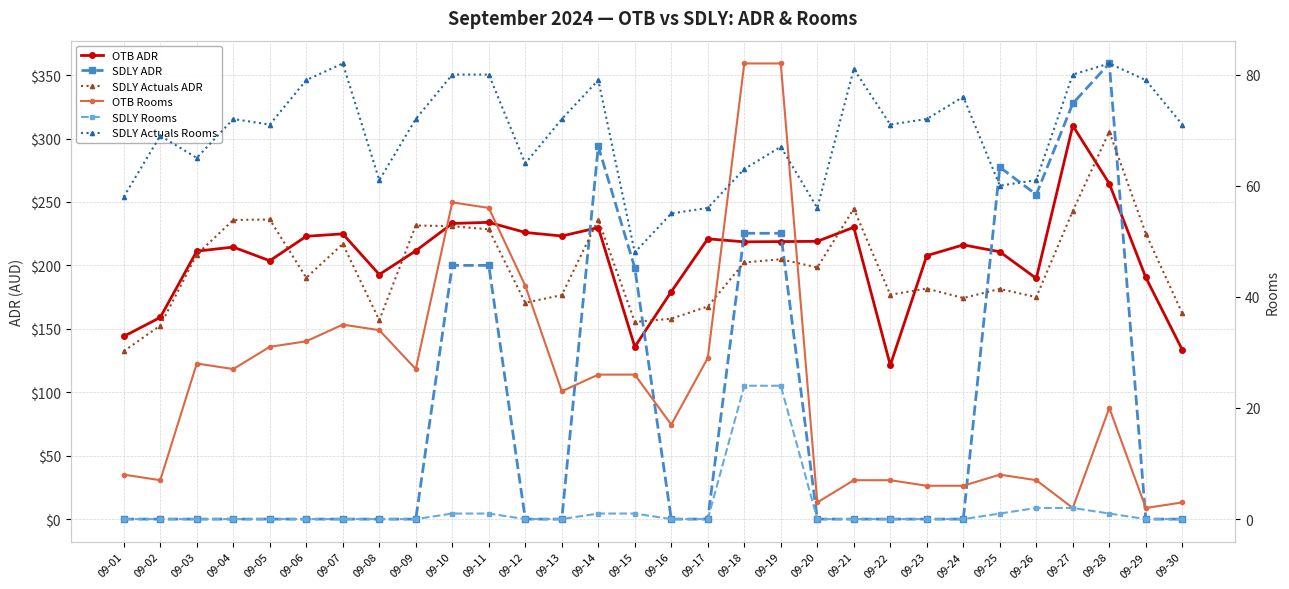

True or false: SDLY Actuals Rooms and SDLY Rooms intersect in this chart.

False